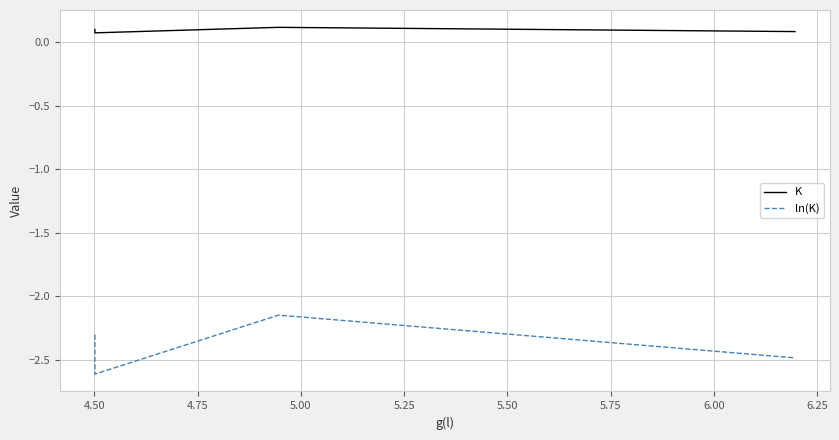

What are all the series names shown in the legend?

K, ln(K)